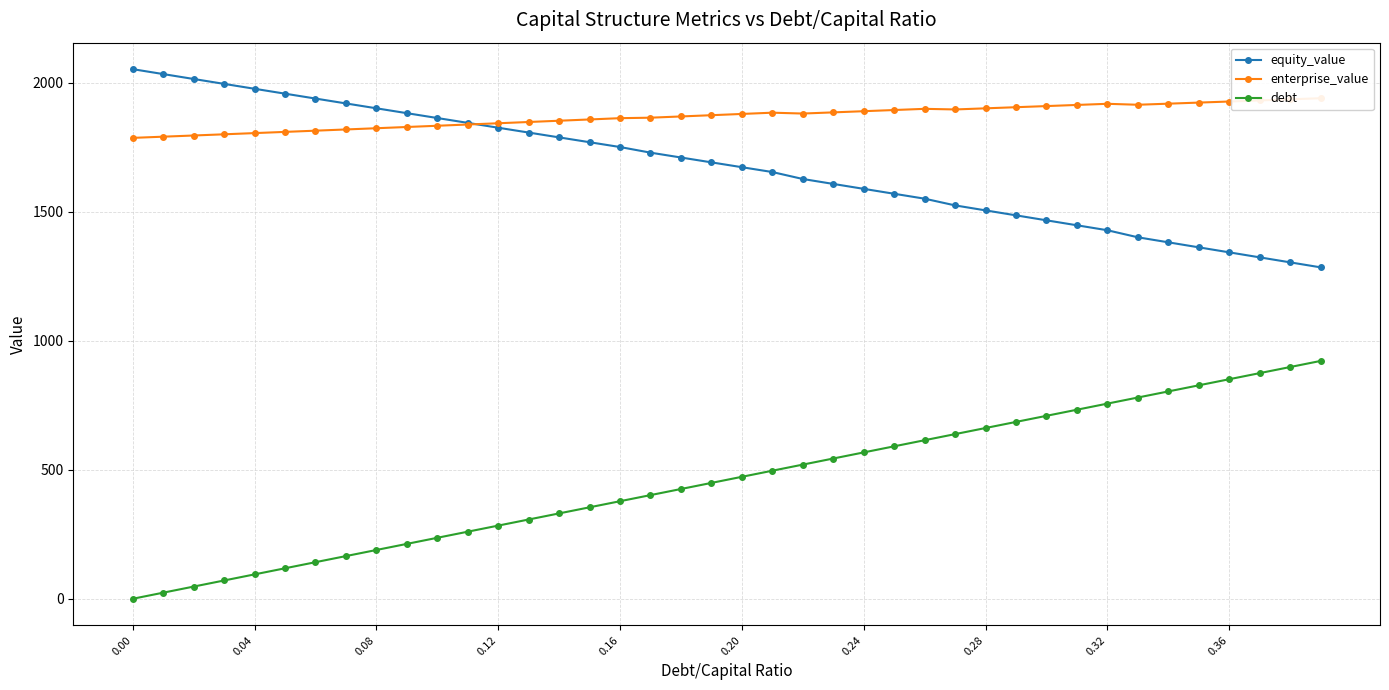

The value of equity_value at 0.12 is 1174.0. True or false?

False